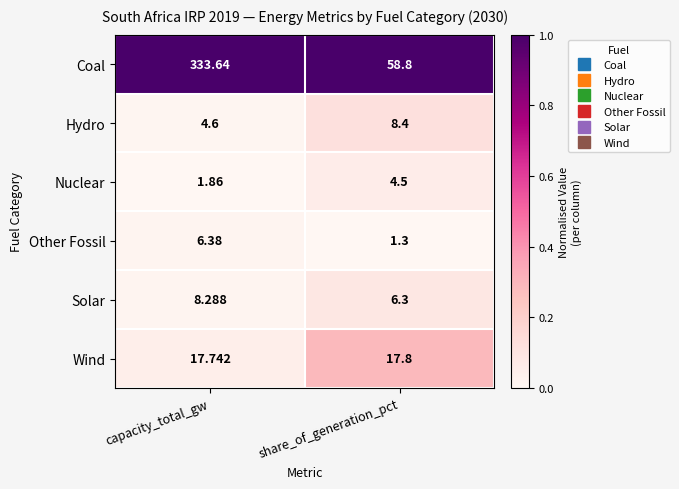

Which series has the largest total across all categories?

Coal